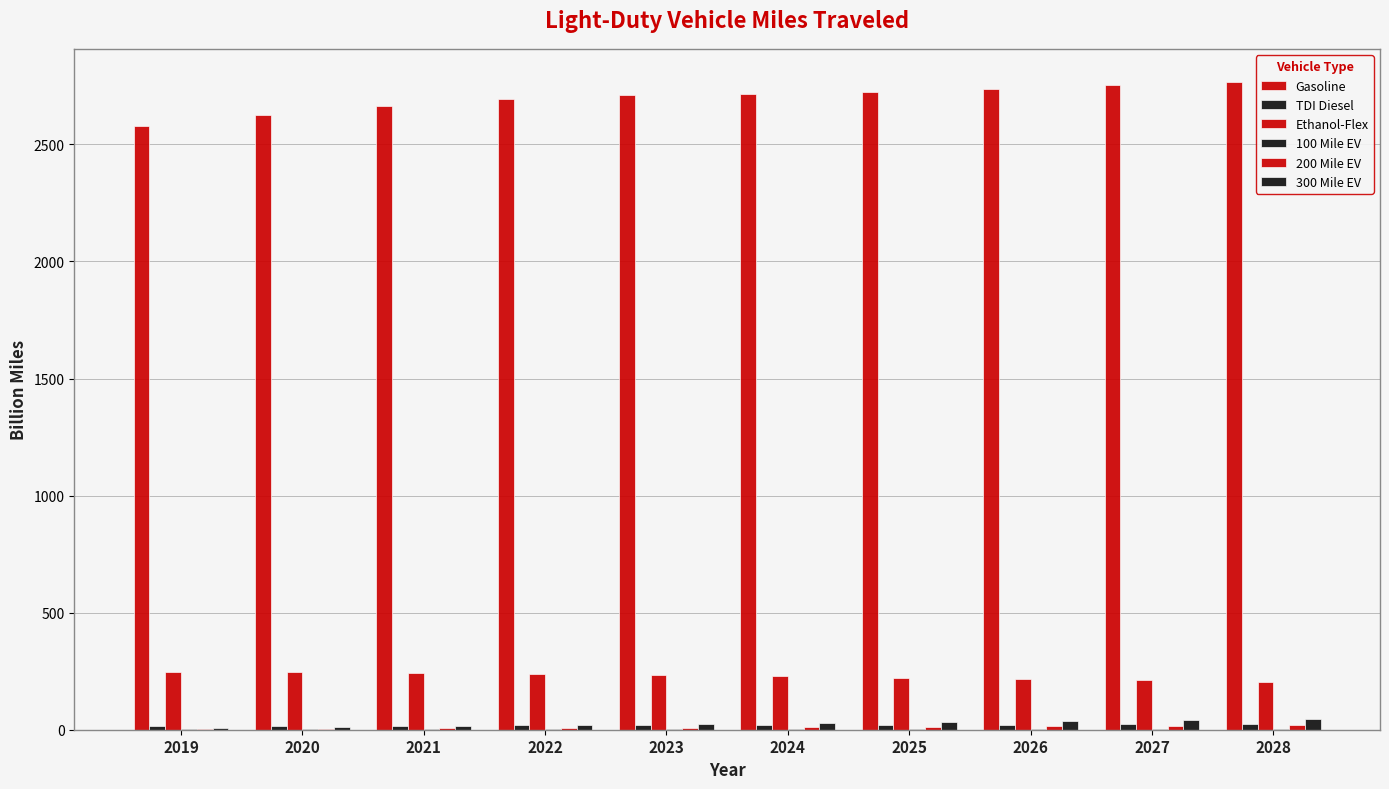

Where does the 300 Mile EV series first go above 29?

2024